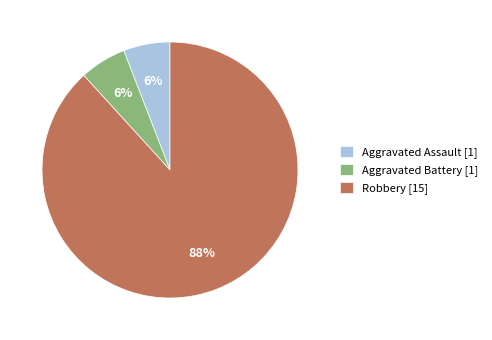

Which slice is the largest?

Robbery